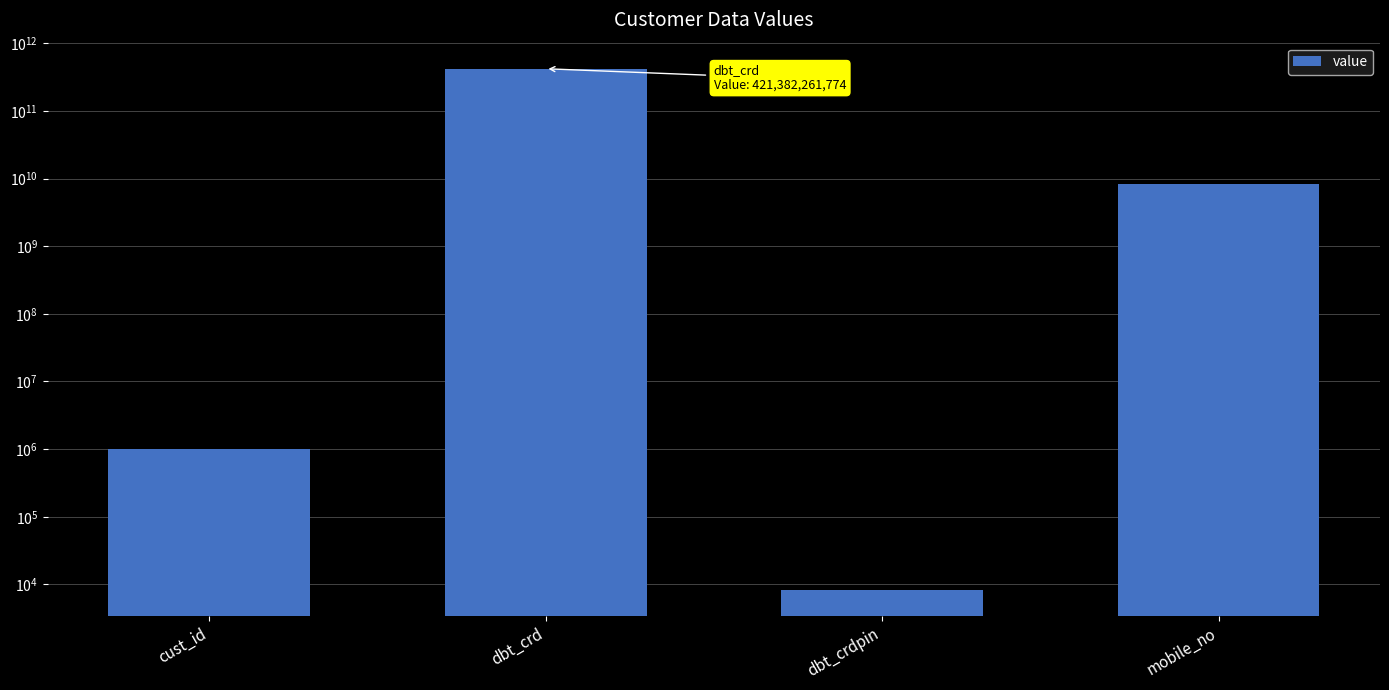

What is the maximum value shown in the chart?

421382261774